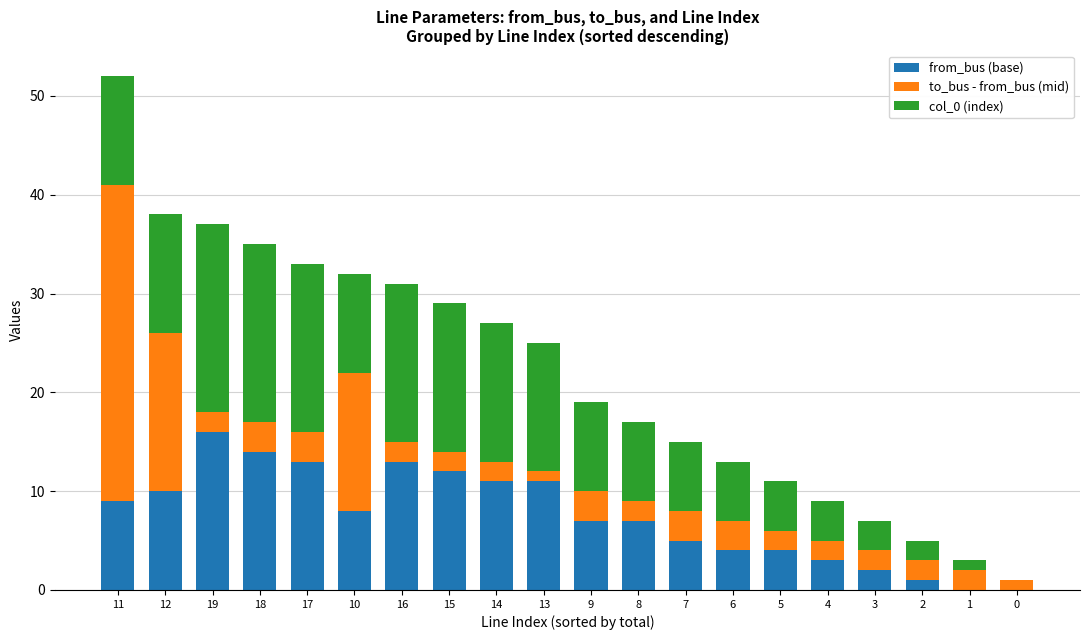

Where is from_bus (base) nearest to the value 8?

10